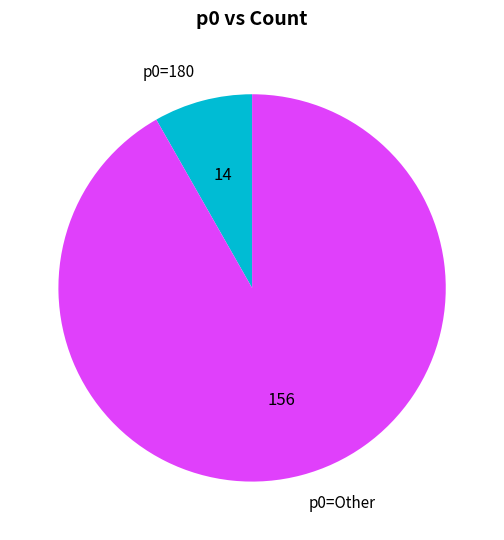

Which has a higher value, p0=180 or p0=Other?

p0=Other